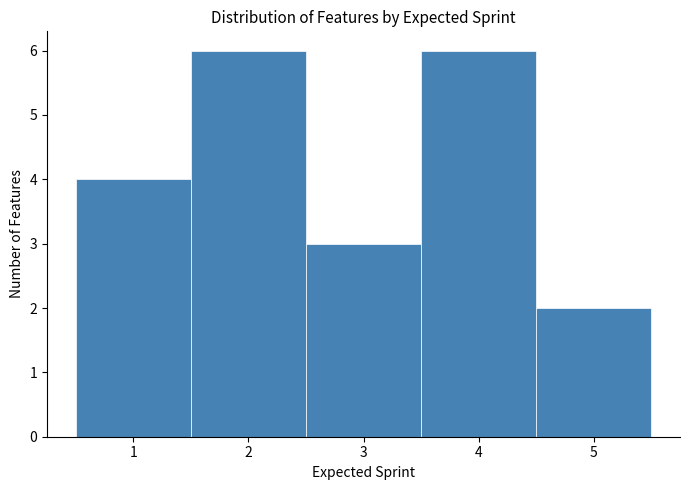

Reading left to right, transcribe this chart: for each bar, give the range it covers on the x-axis and its height. The values are not printed on the chart, so give them approximately, as read against the axis.

0.5 to 1.5: 4
1.5 to 2.5: 6
2.5 to 3.5: 3
3.5 to 4.5: 6
4.5 to 5.5: 2